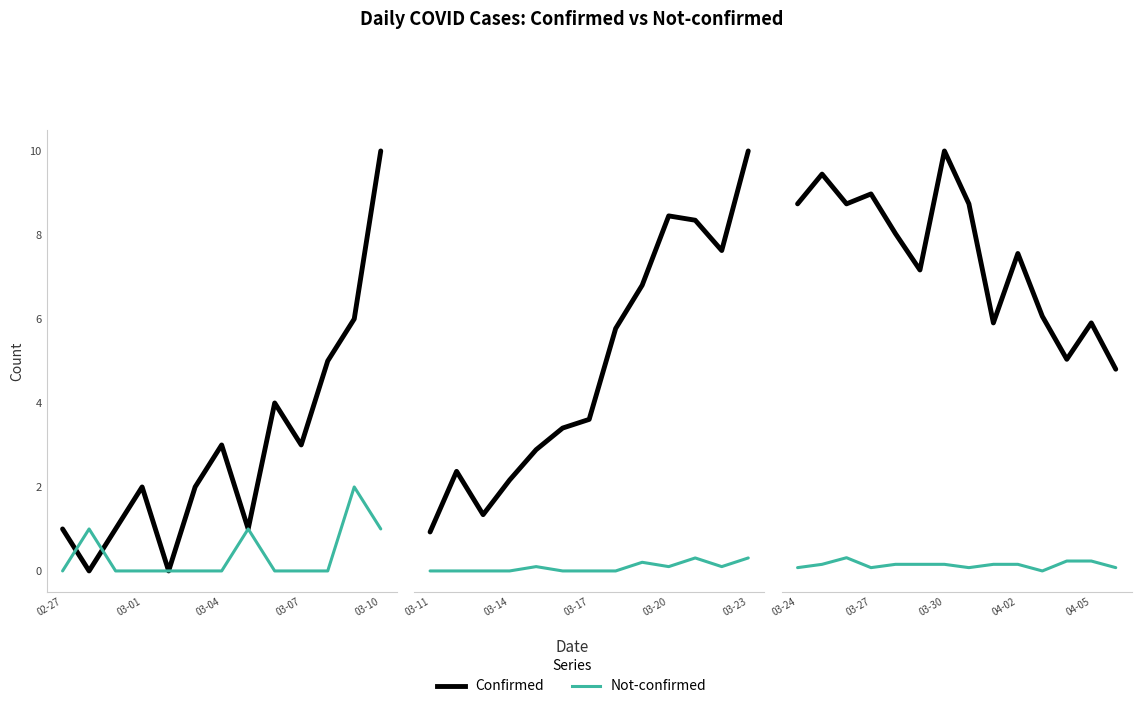

True or false: Not-confirmed and Confirmed cross at least once.

False